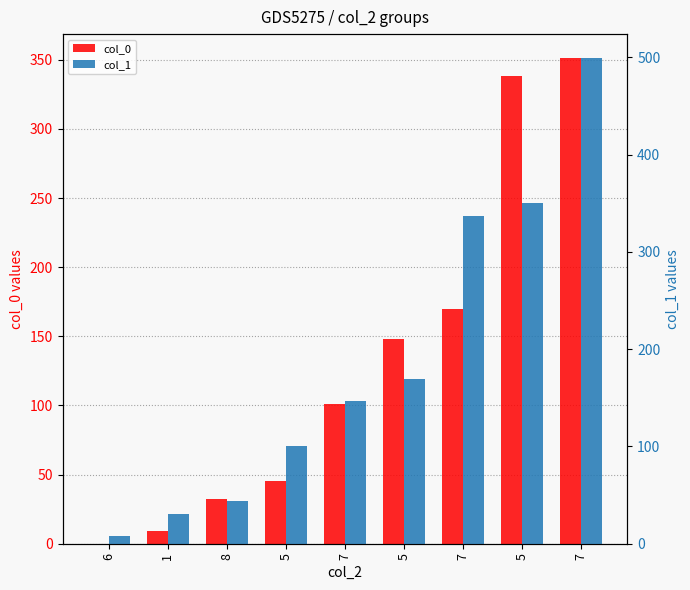

Read the col_1 value at 6, to the nearest 5.

10